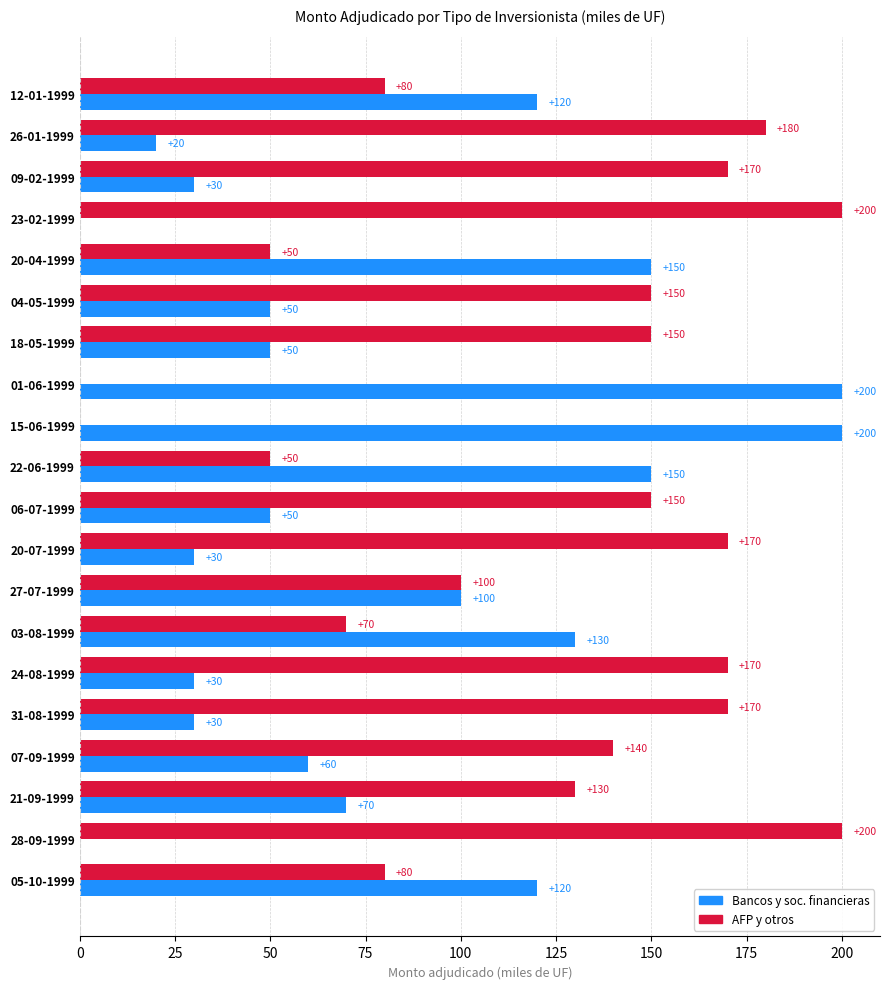

The Bancos y soc. financieras series shows 50 at 06-07-1999. True or false?

True